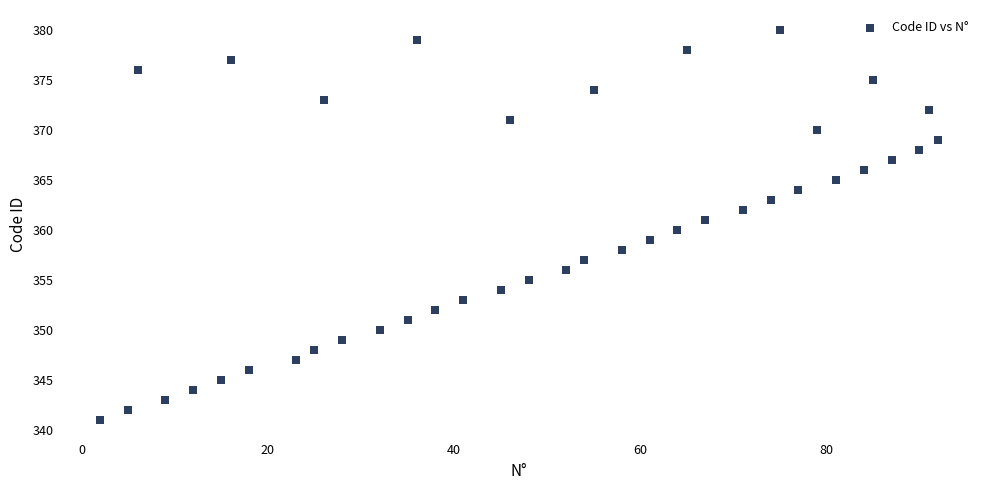

What is the range of Y values (max minus min)?

39